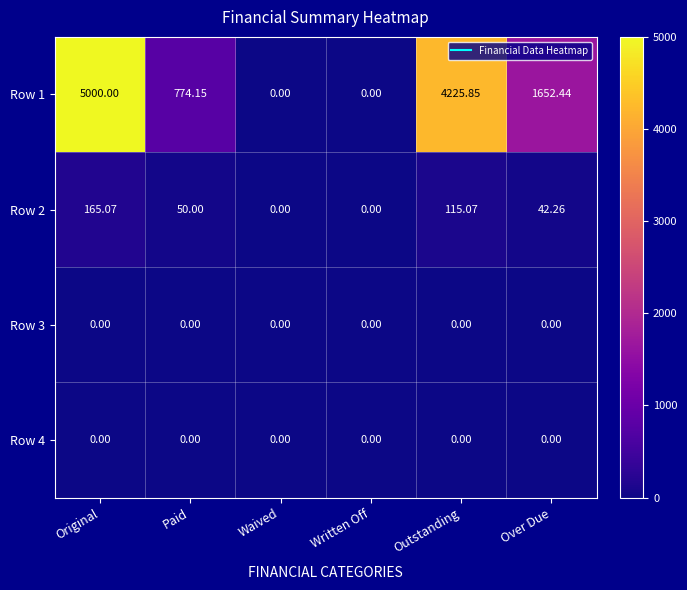

At which label does Row 1 first exceed 1652?

Original